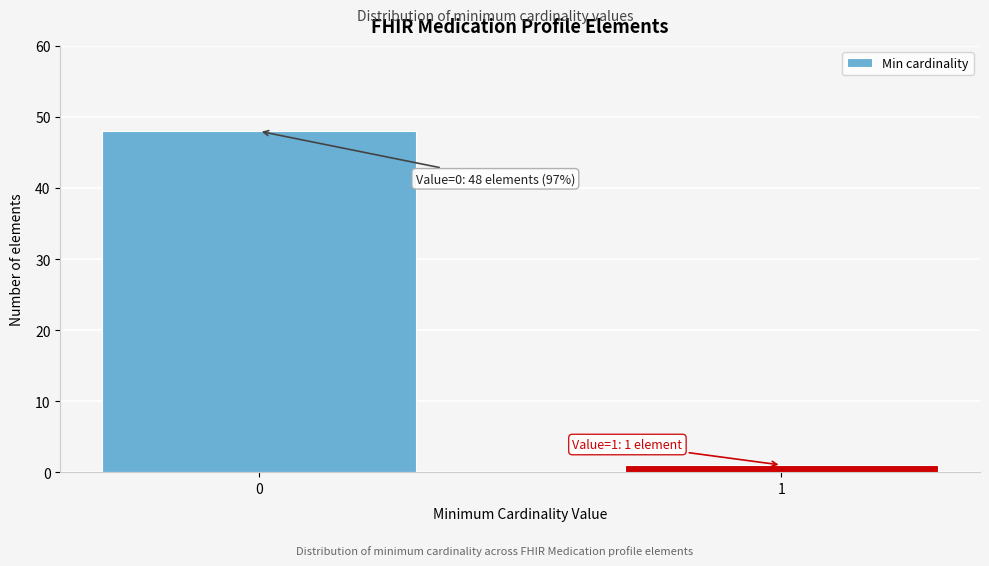

Reading left to right, what are all the values shown in this chart?

48	1